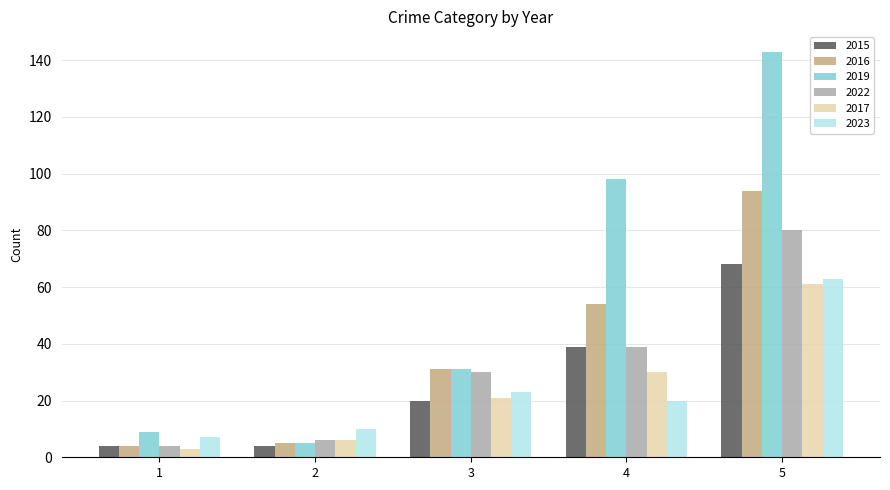

The value of 2017 at 3 is 28. True or false?

False